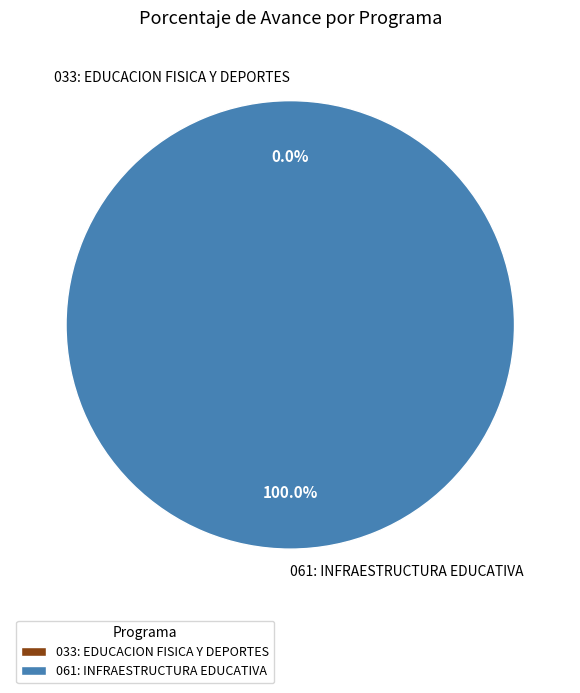

Count the number of slices in the pie.

2